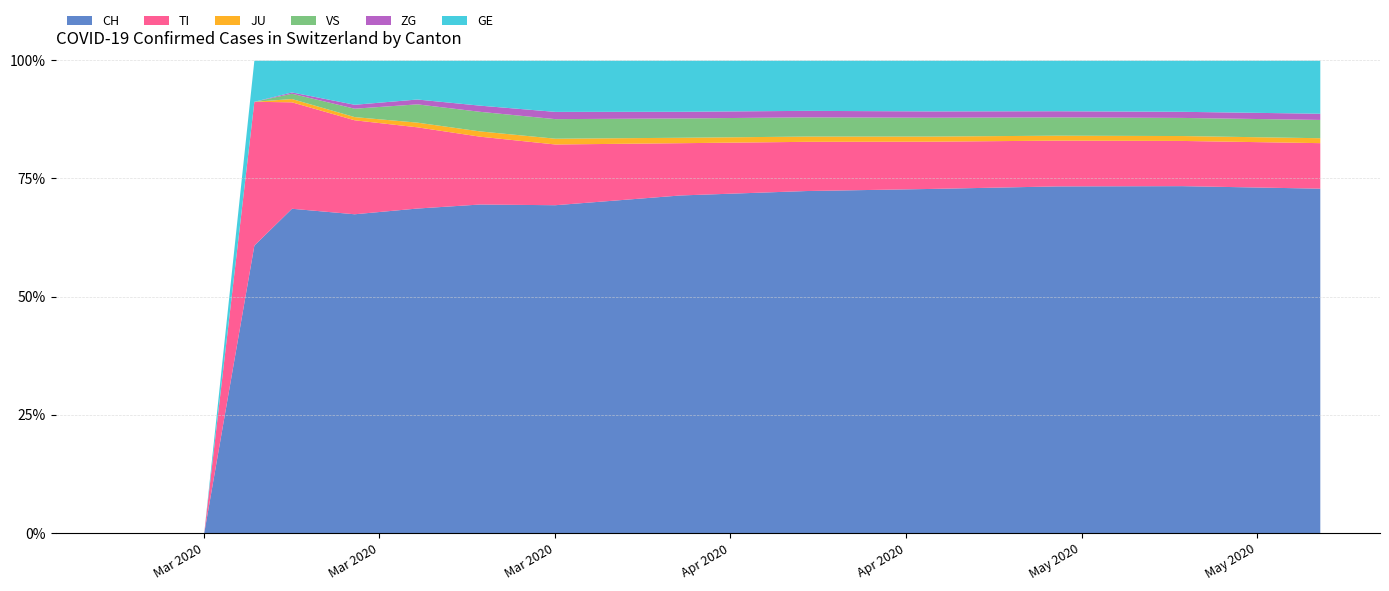

True or false: VS has a value of -846 at 2020-02-26.

False